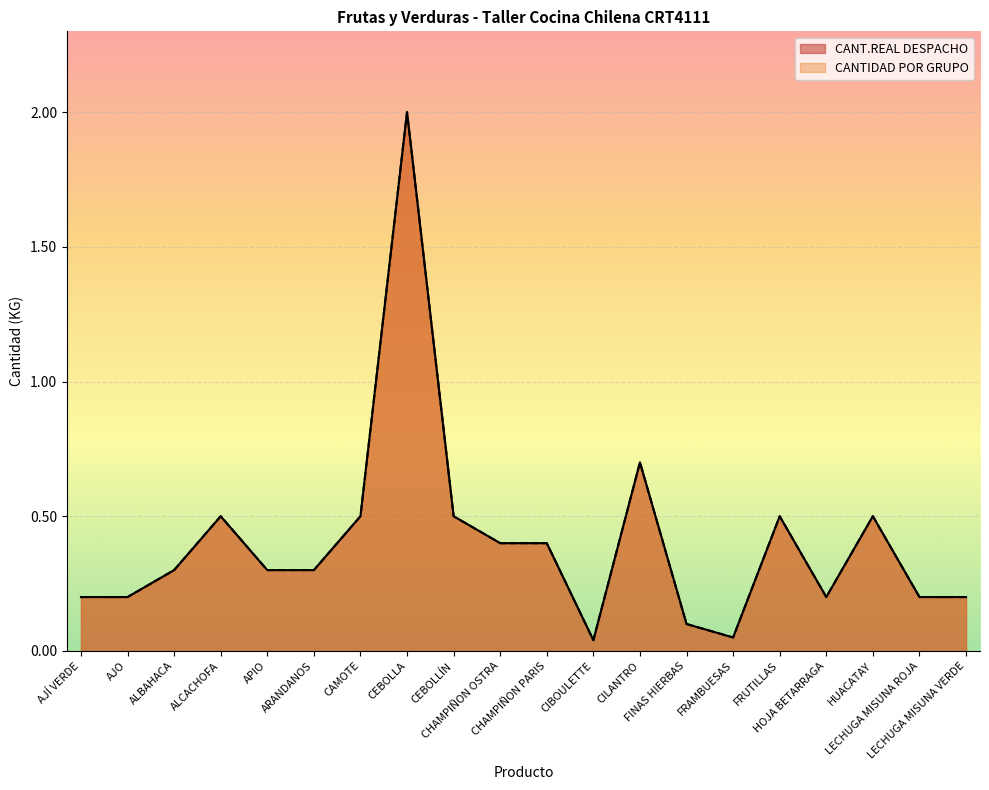

Reading right to left, what are all the values shown in this chart?

CANT.REAL DESPACHO: 0.2	0.2	0.5	0.2	0.5	0.1	0.1	0.7	0.0	0.4	0.4	0.5	2.0	0.5	0.3	0.3	0.5	0.3	0.2	0.2
CANTIDAD POR GRUPO: 0.2	0.2	0.5	0.2	0.5	0.1	0.1	0.7	0.0	0.4	0.4	0.5	2.0	0.5	0.3	0.3	0.5	0.3	0.2	0.2